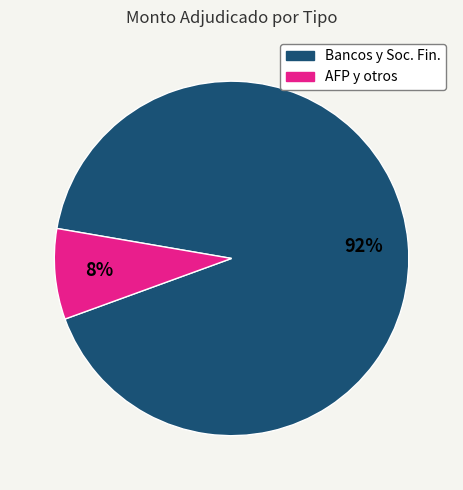

To the nearest percent, what is the average slice percentage?

50%